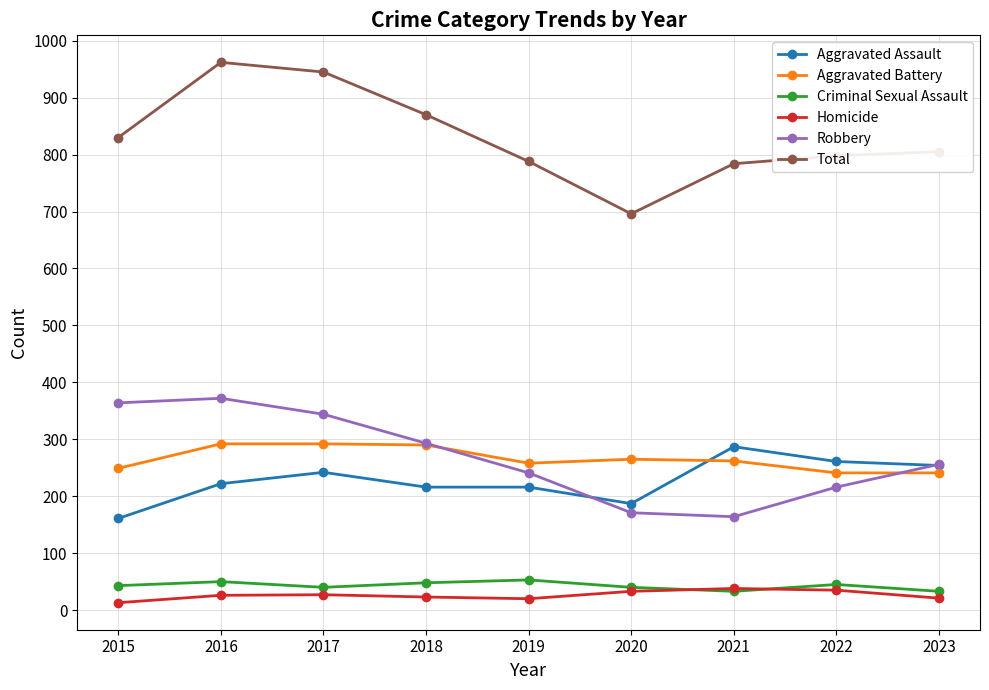

Which label corresponds to the largest value in the chart?

2016